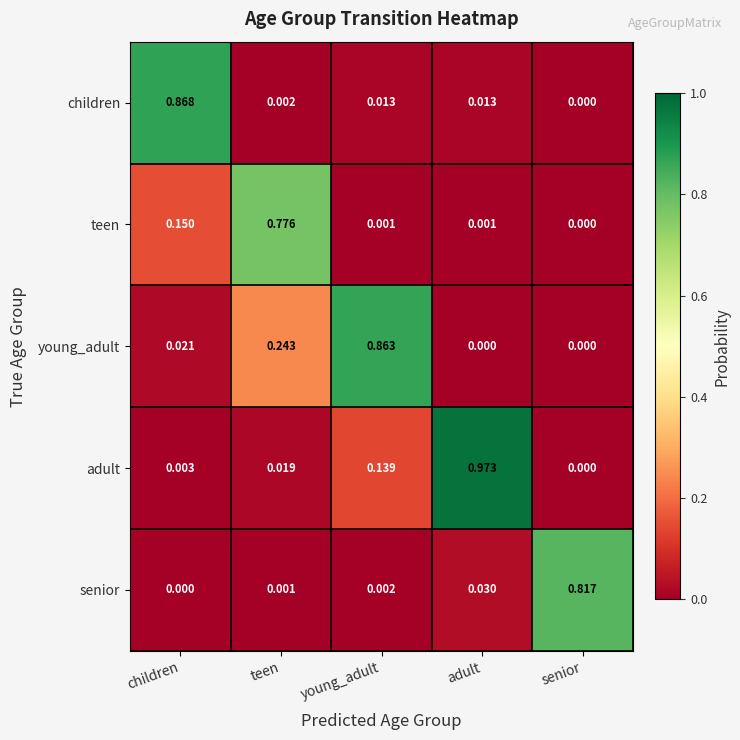

Which series changed the most between teen and young_adult?

teen